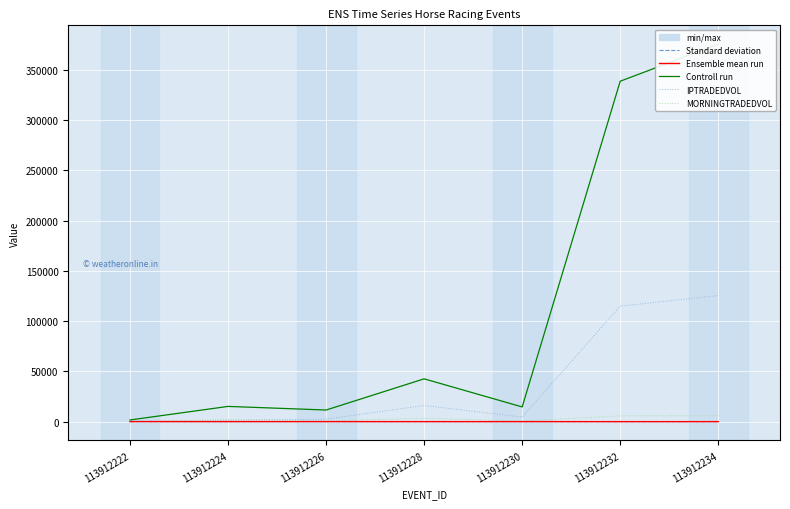

The value of Ensemble mean run at 113912232 is 1.7. True or false?

False